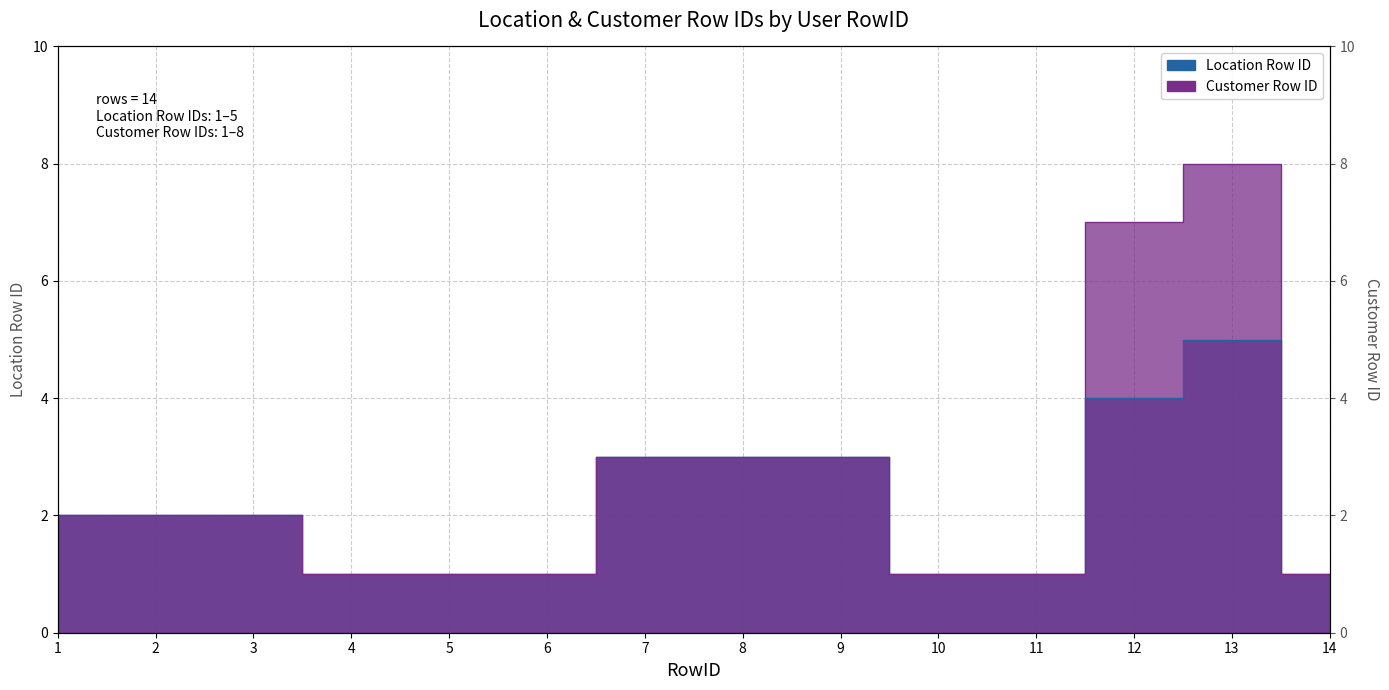

Which has a higher value, 11 or 8?

8